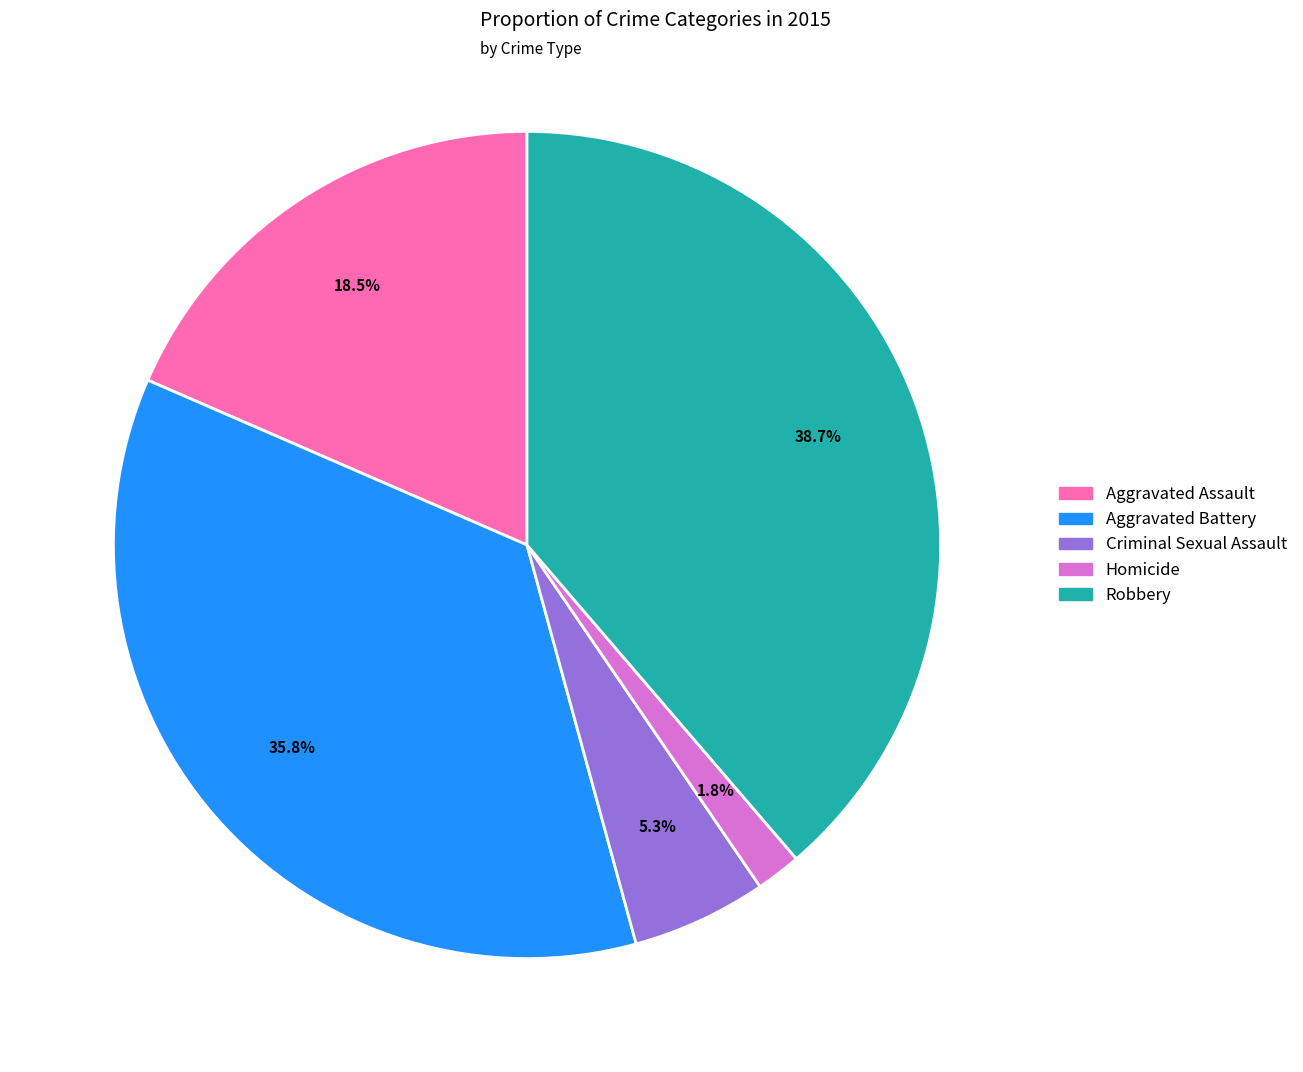

Do Robbery and Aggravated Assault together represent more than half of the pie?

Yes